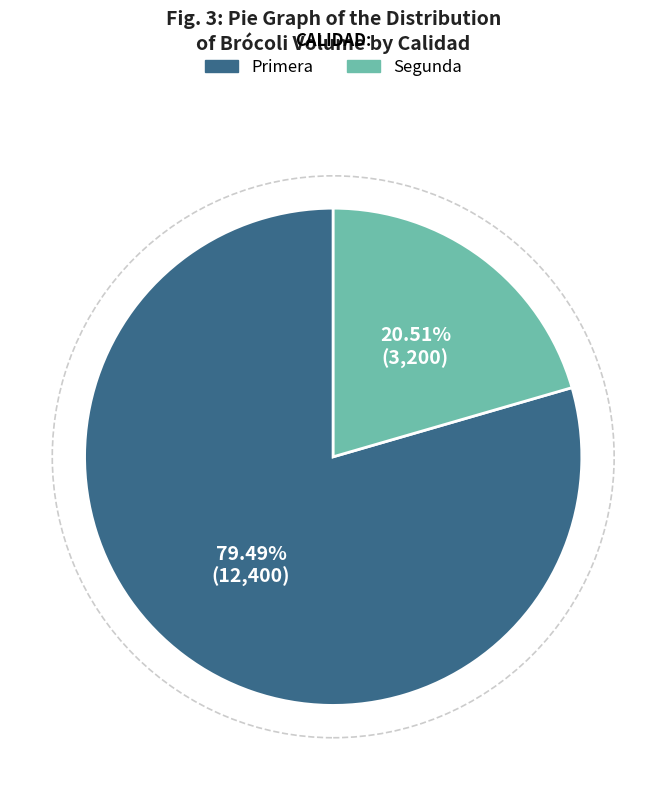

Count the number of slices in the pie.

2